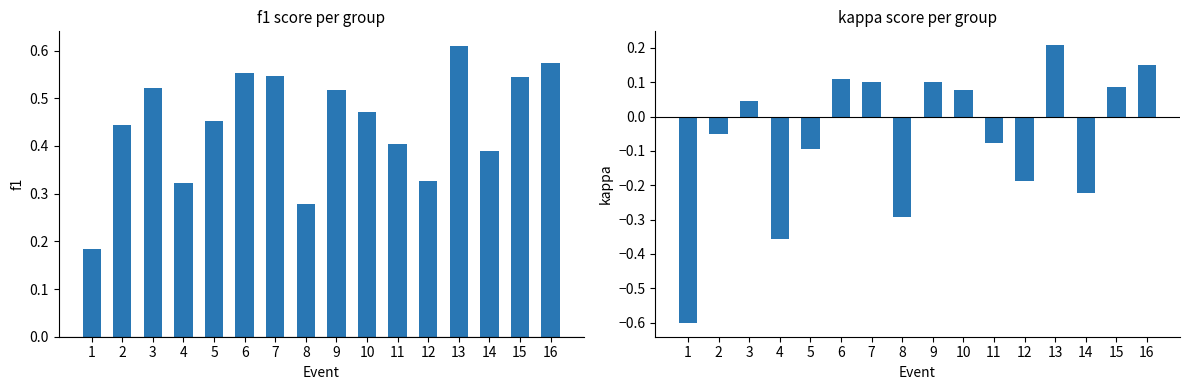

What is the value of the f1 bar at the 15th from the left?

0.5